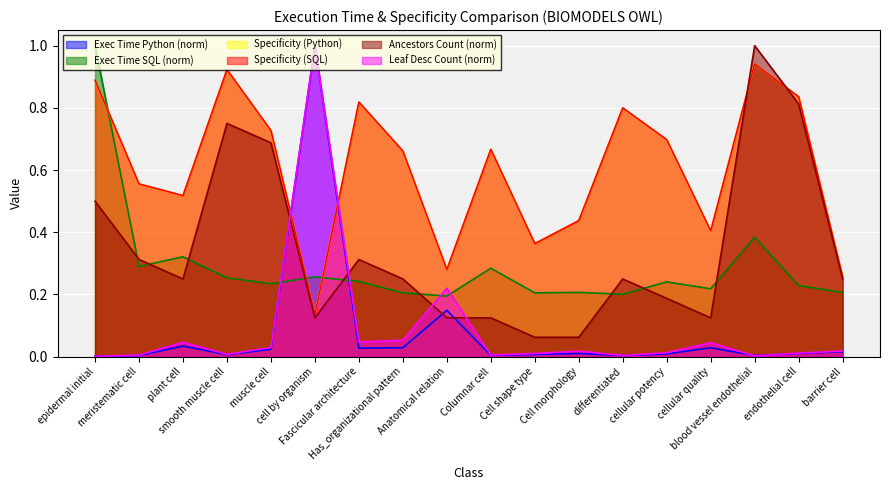

Is it true that Exec Time SQL (ms) equals 0.4 at differentiated?

False